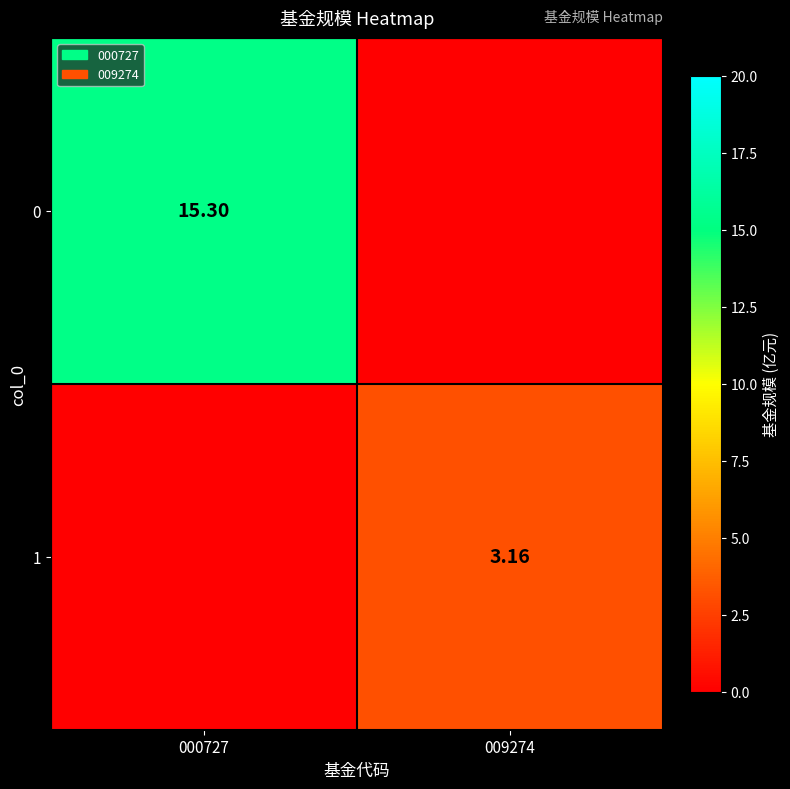

What is the maximum value for 1?

3.2